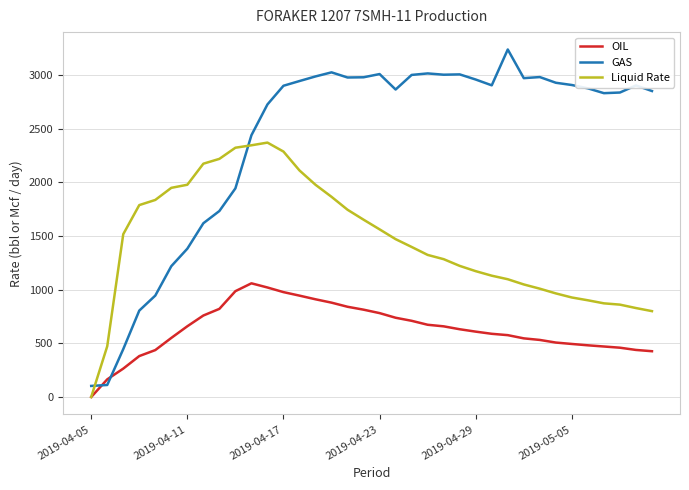

List the series in order of their peak value, lowest first.

OIL, Liquid Rate, GAS